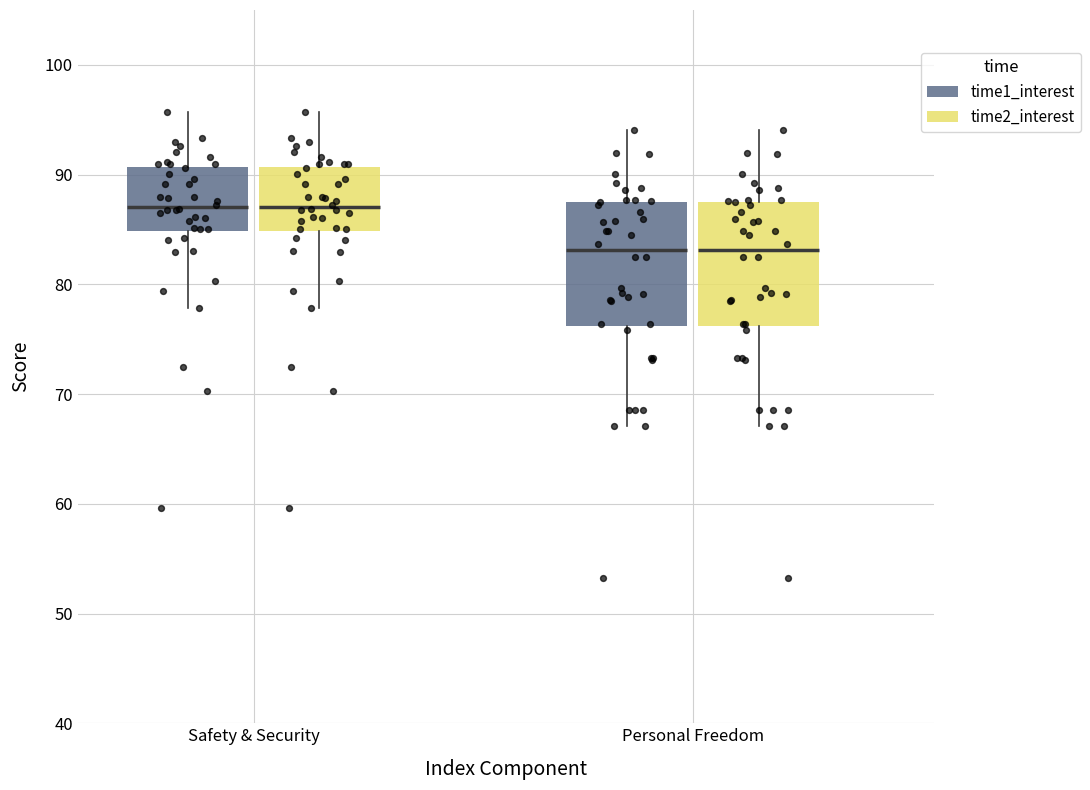

Reading left to right, read every box against the y-axis: the position of its median line, the range the box covers, and the ends of its whiskers. The values are not printed on the chart, so give them approximately, as read against the axis.

Safety & Security (time1_interest): median 87, box 85 to 91, whiskers 78 to 96
Safety & Security (time2_interest): median 87, box 85 to 91, whiskers 78 to 96
Personal Freedom (time1_interest): median 83, box 76 to 88, whiskers 67 to 94
Personal Freedom (time2_interest): median 83, box 76 to 88, whiskers 67 to 94